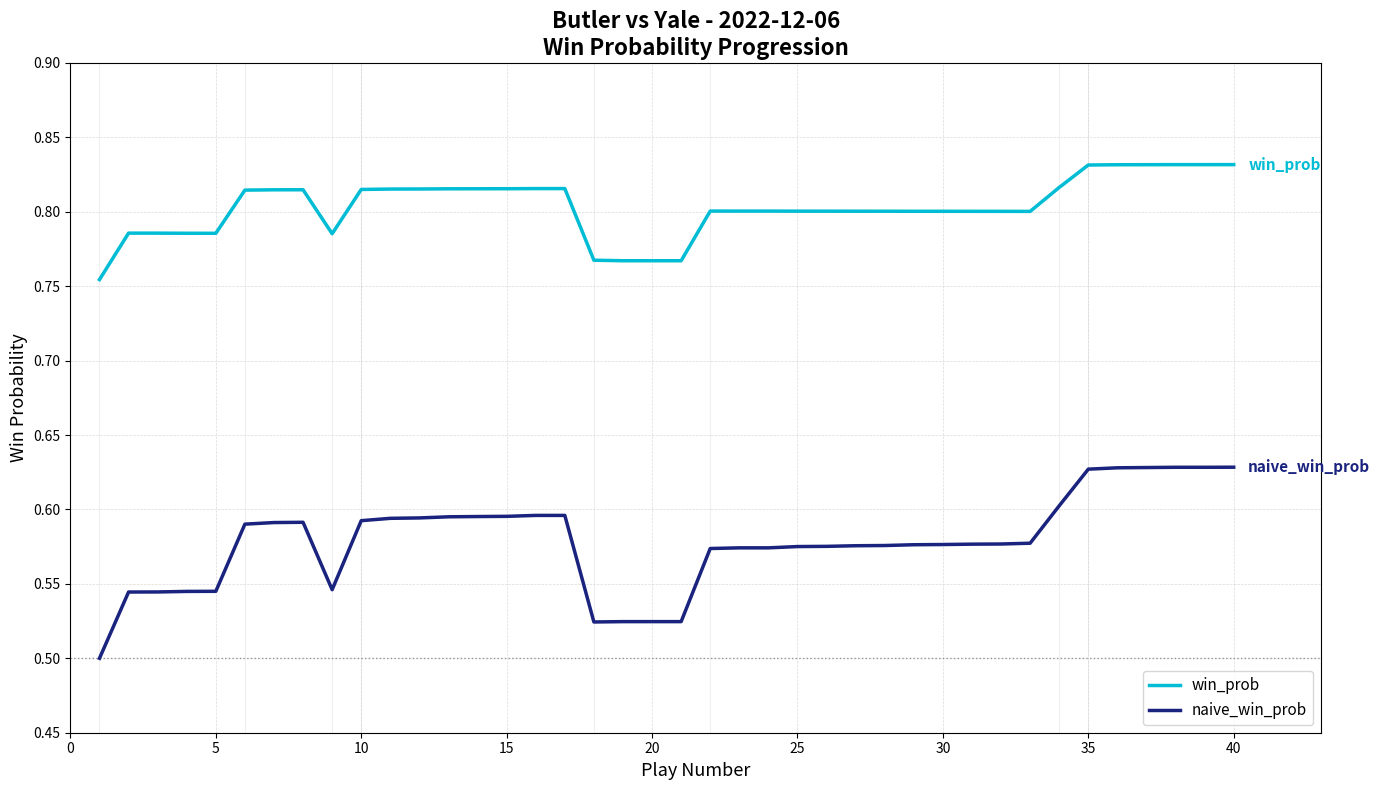

Which series has the widest spread of values?

naive_win_prob